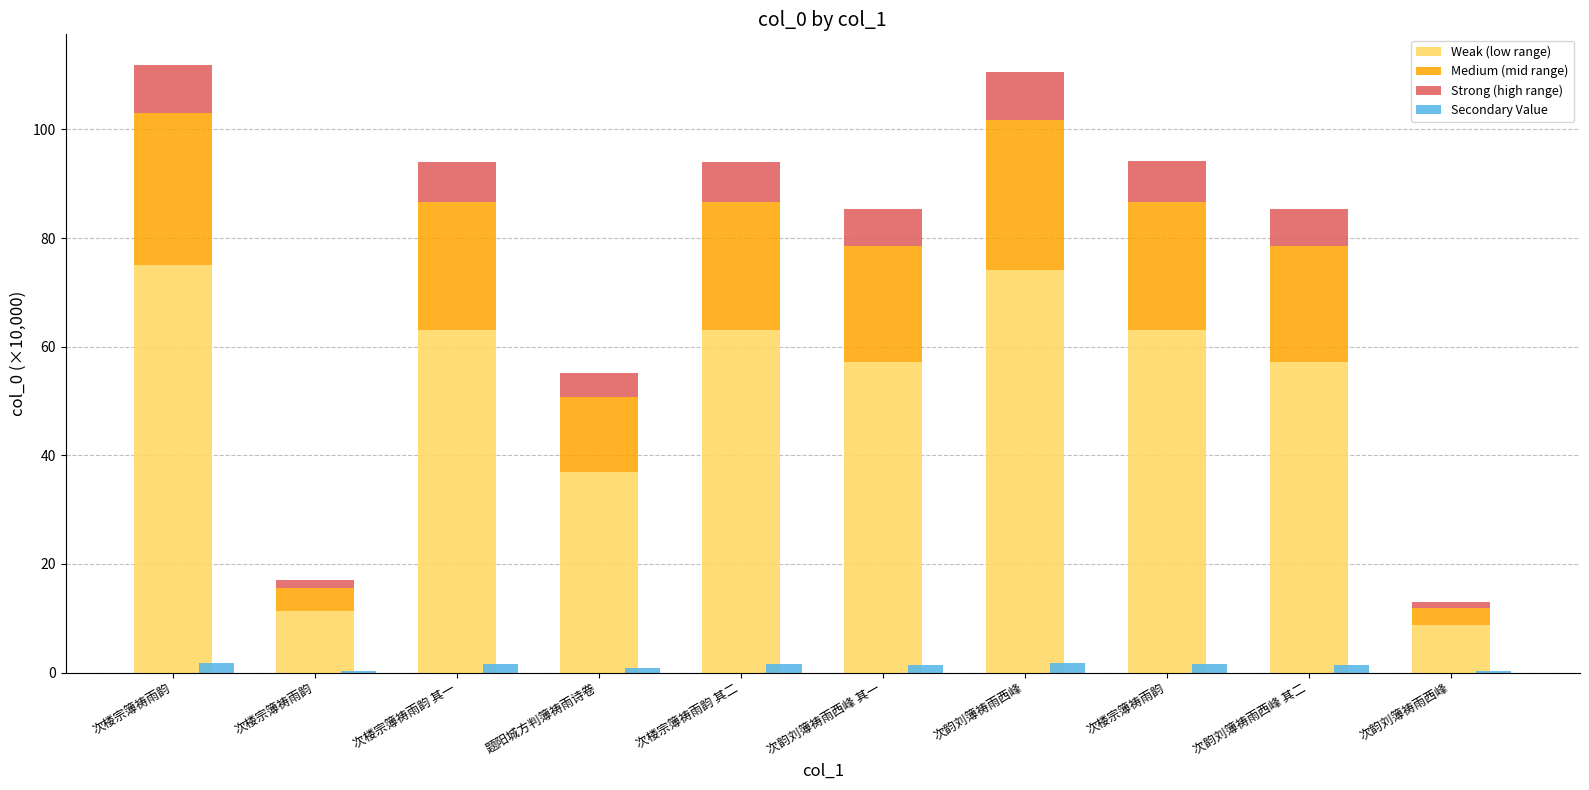

What is the difference between the highest and lowest values at 次韵刘簿祷雨西峰 其二?

55.8